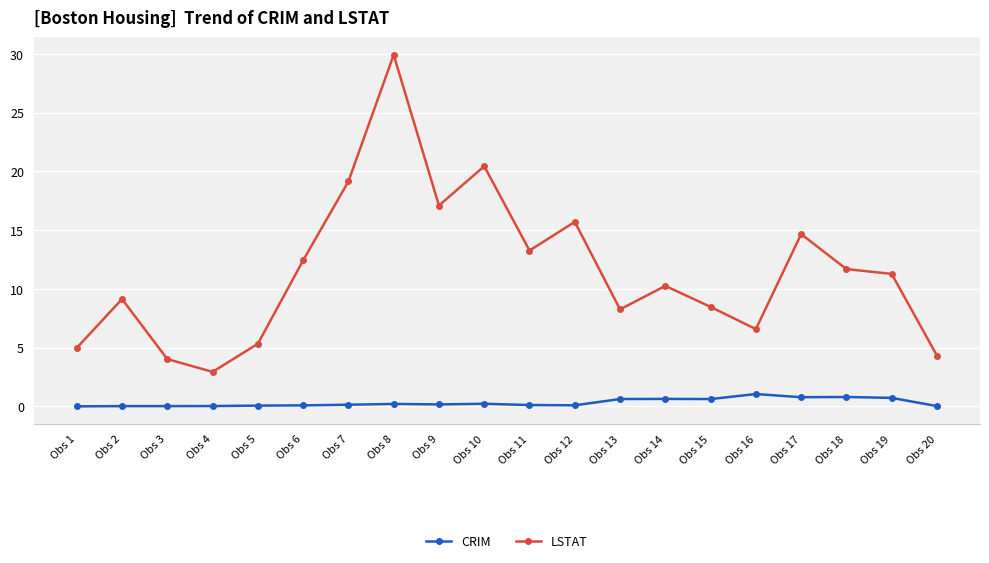

How many interior local valleys does the LSTAT series have?

5